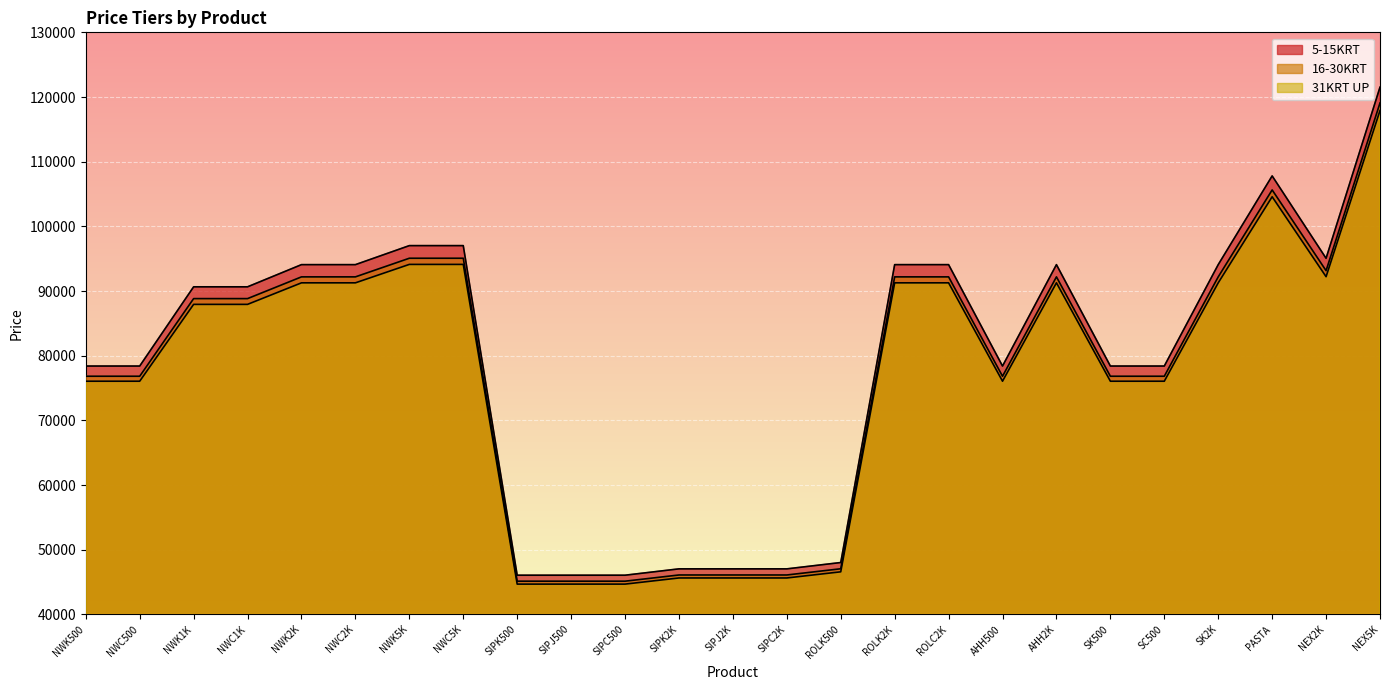

How many distinct data groups are displayed?

3